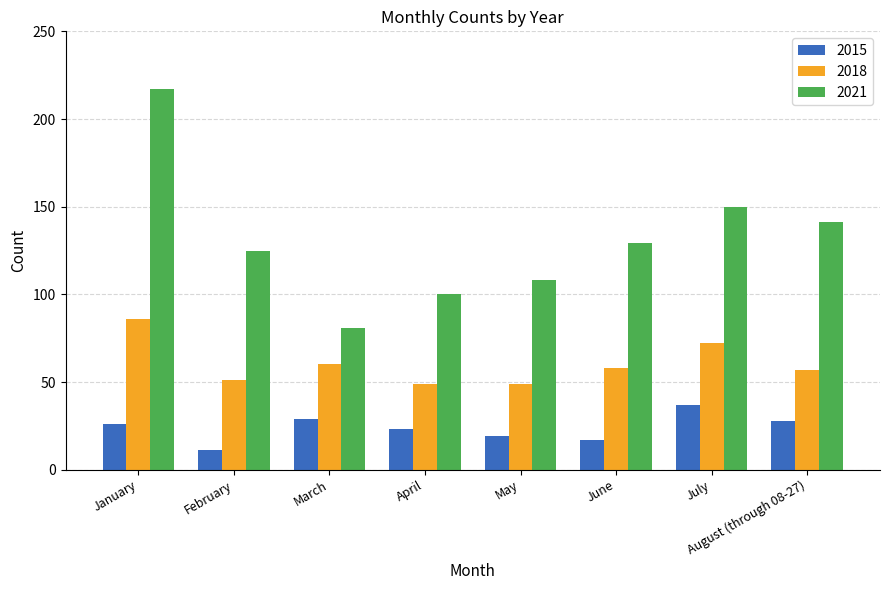

How many data points does each series have?

8